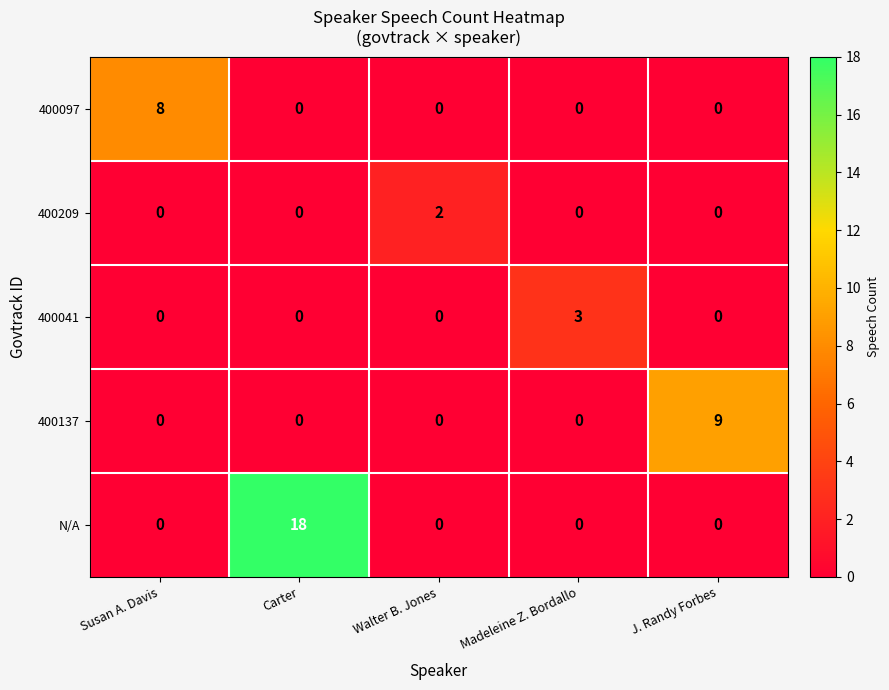

How many data points in 400097 are above 0?

1